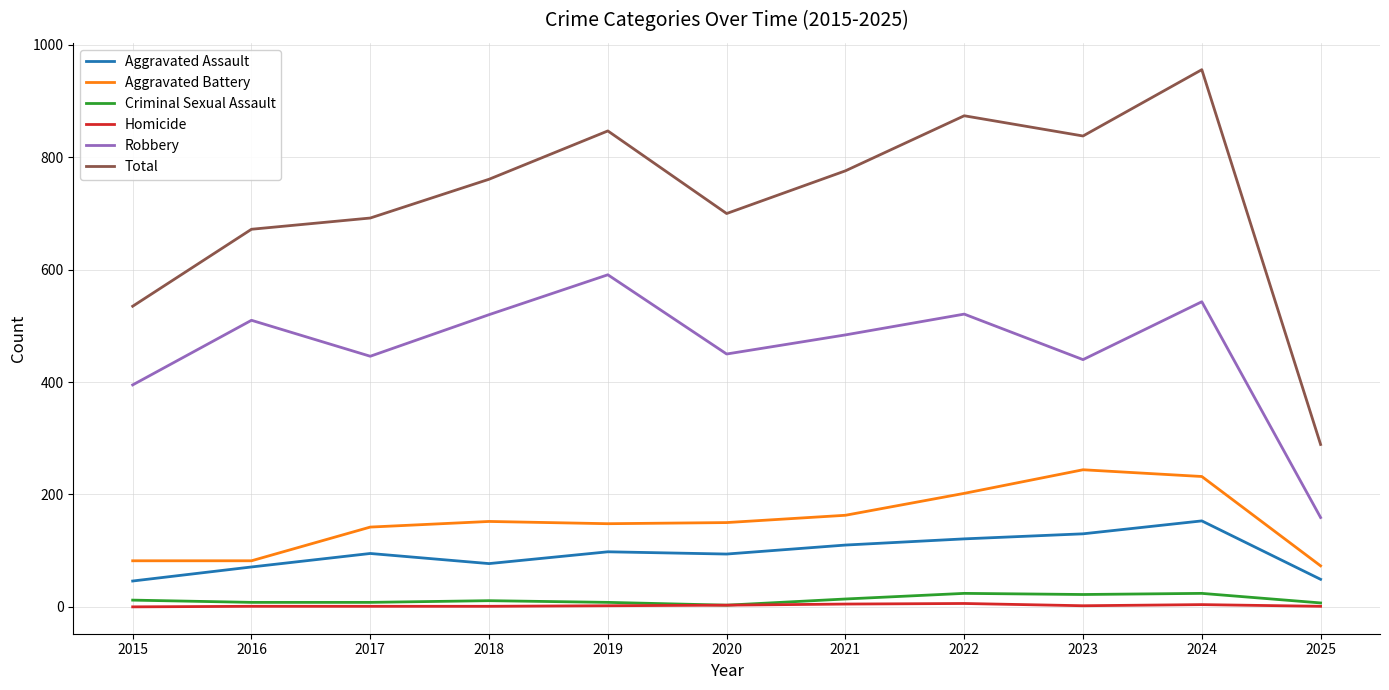

True or false: Aggravated Assault has a value of 98 at 2019.

True